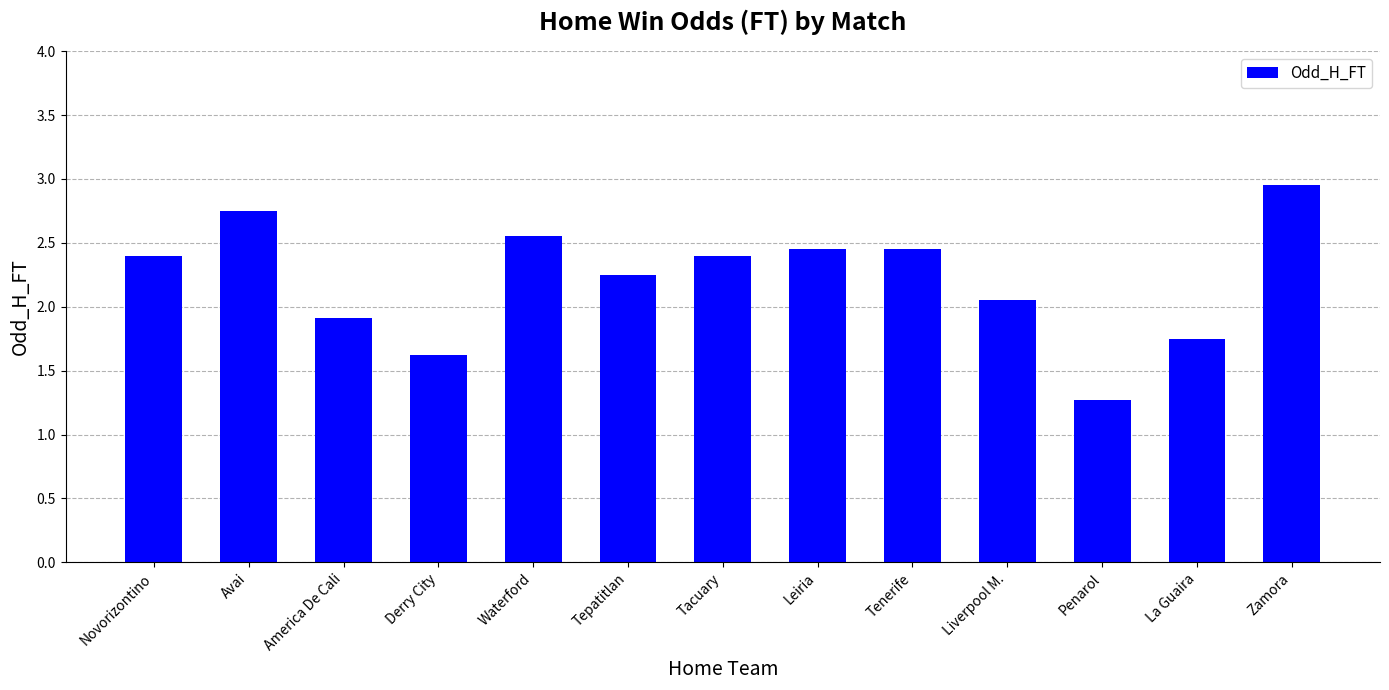

What is the change in value from La Guaira to Zamora?

+1.2